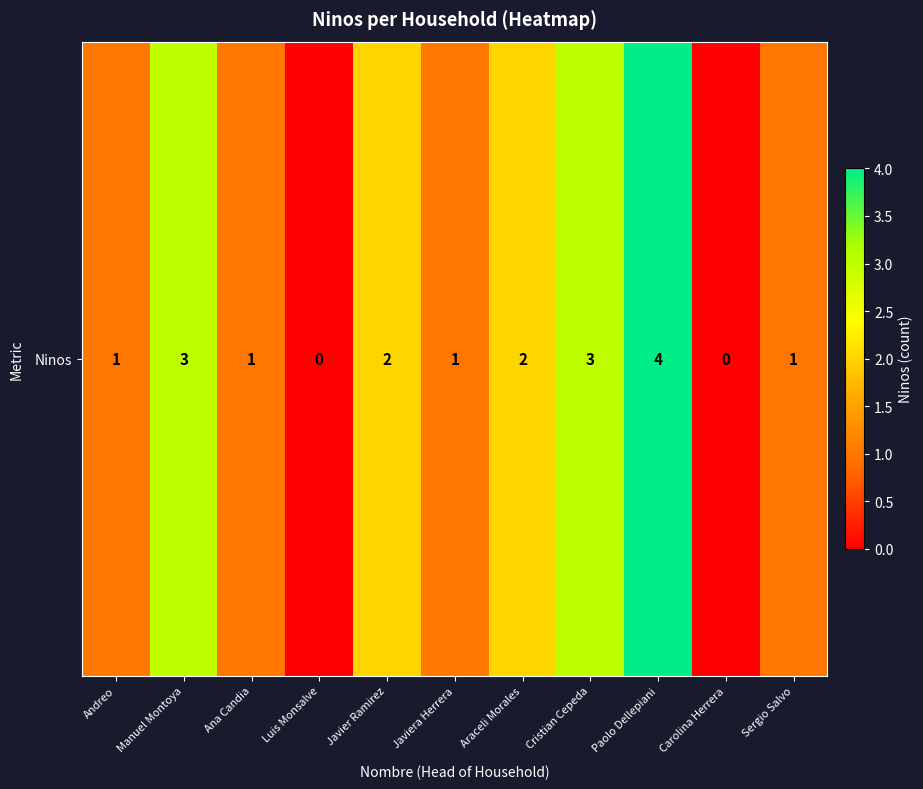

Reading right to left, what are all the values shown in this chart?

Sergio Salvo=1	Carolina Herrera=0	Paolo Dellepiani=4	Cristian Cepeda=3	Araceli Morales=2	Javiera Herrera=1	Javier Ramirez=2	Luis Monsalve=0	Ana Candia=1	Manuel Montoya=3	Andreo=1